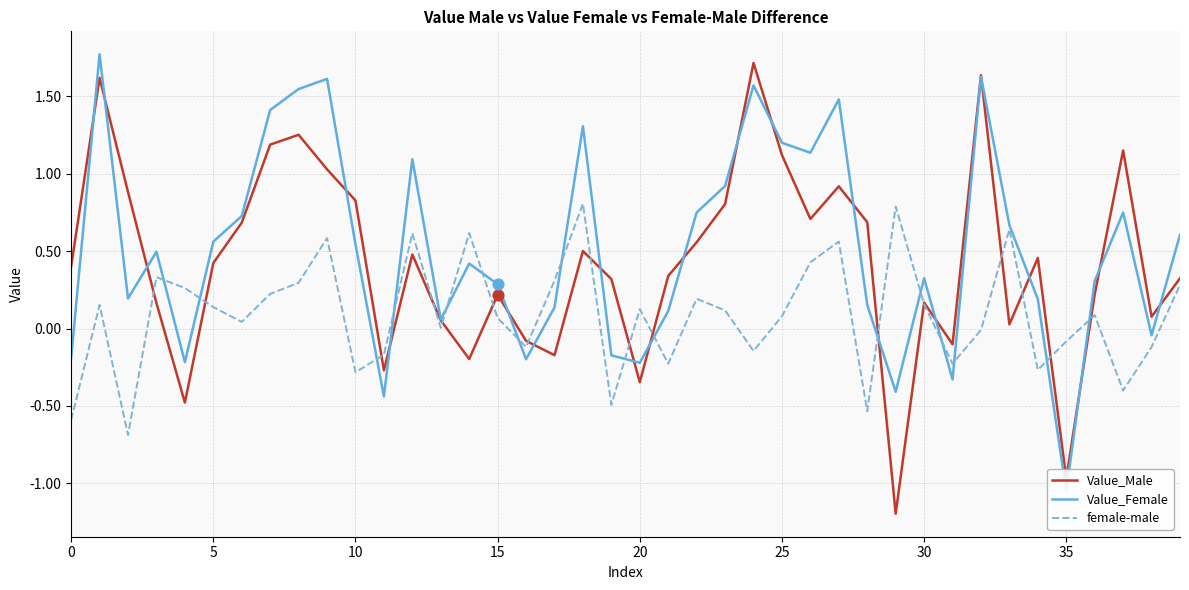

Which series reaches the minimum Y coordinate?

Value_Male